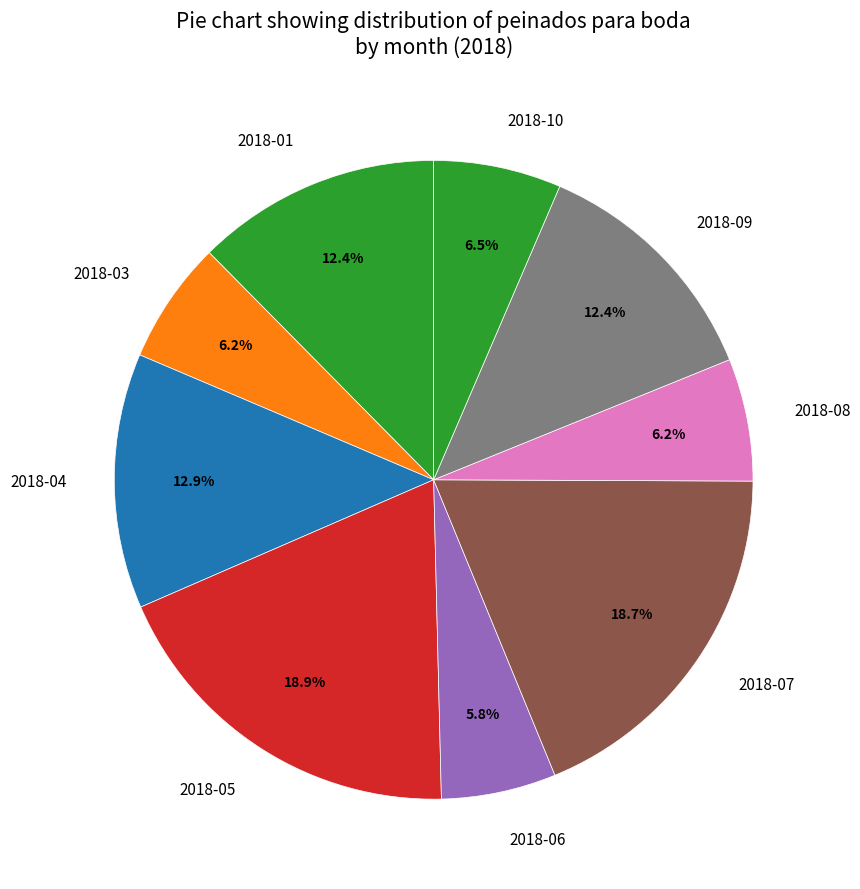

What portion of the pie excludes 2018-05?

81.1%